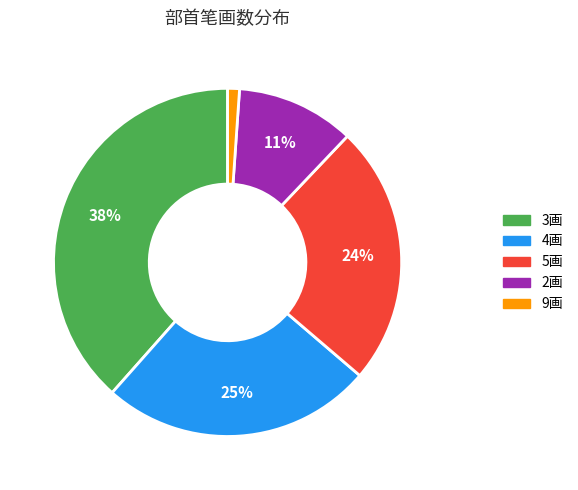

What percentage is the 2画 slice, to the nearest percent?

11%